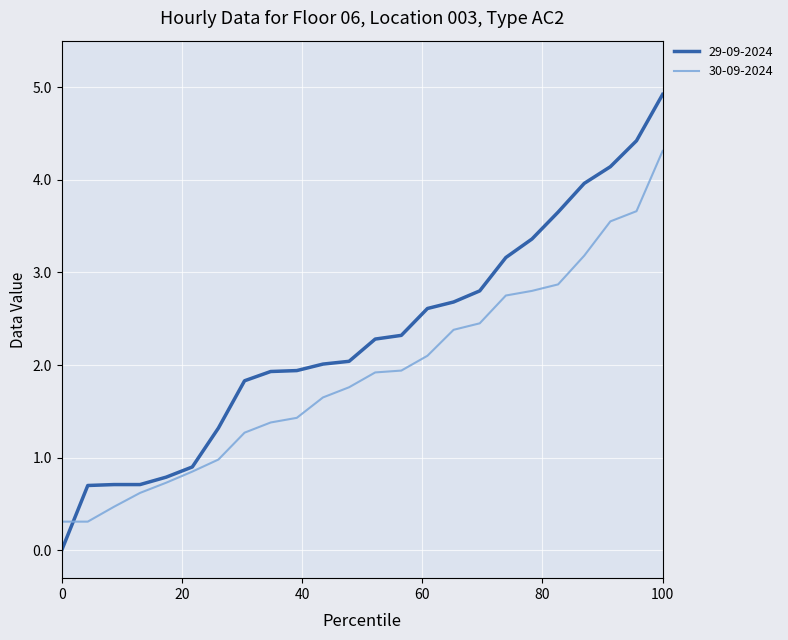

Which series has the largest total across all categories?

29-09-2024